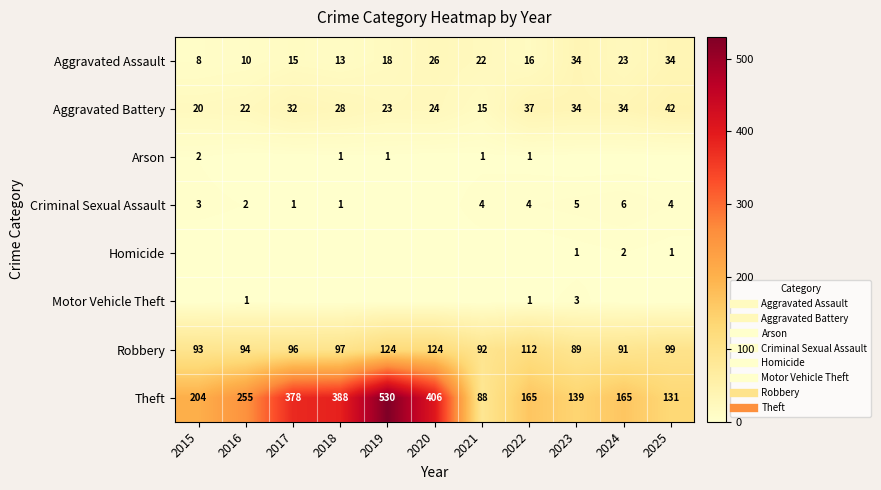

What is the difference between the maximum and minimum values in the Robbery series?

35